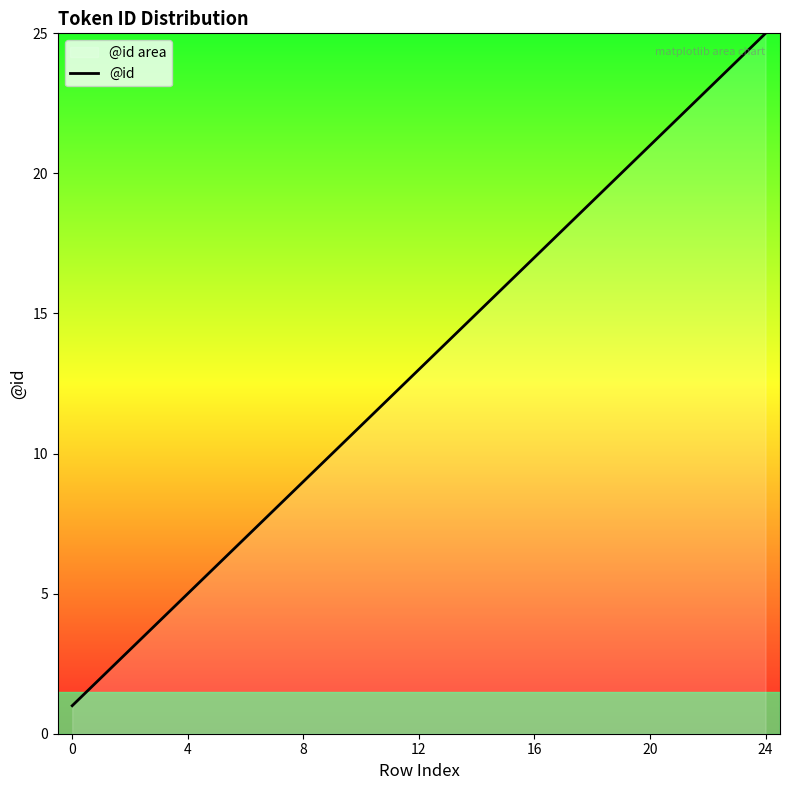

What value does the data have at 16?

17